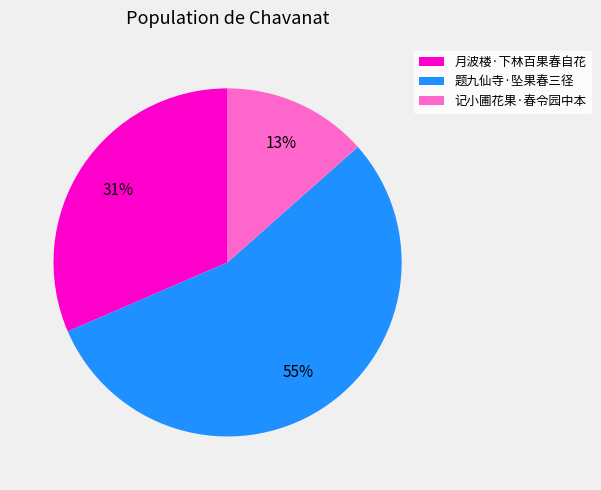

To the nearest percent, what portion does 月波楼·下林百果春自花 represent?

31%